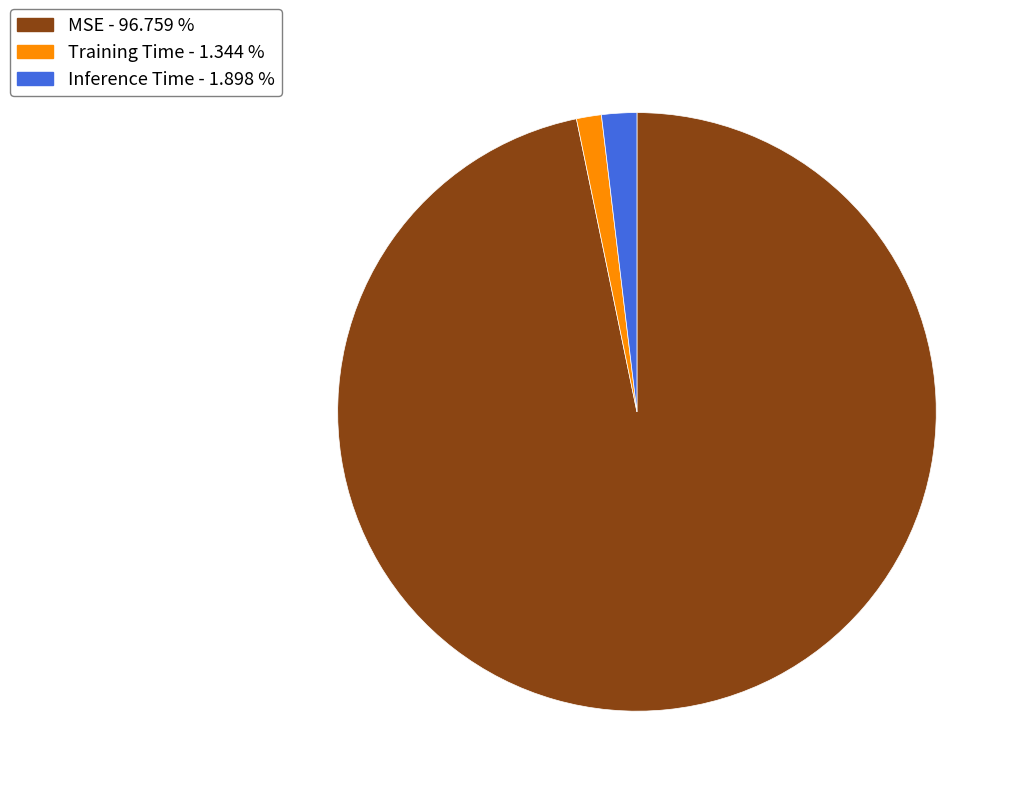

Which category has the biggest portion of the pie?

MSE